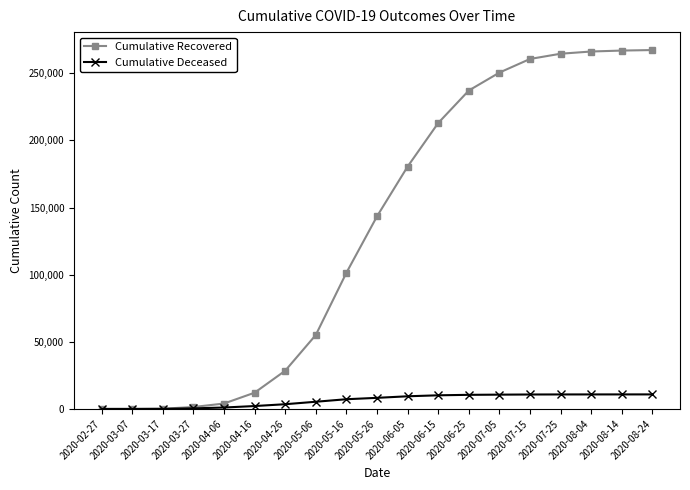

The value of Cumulative Deceased at 2020-07-05 is 10651. True or false?

True